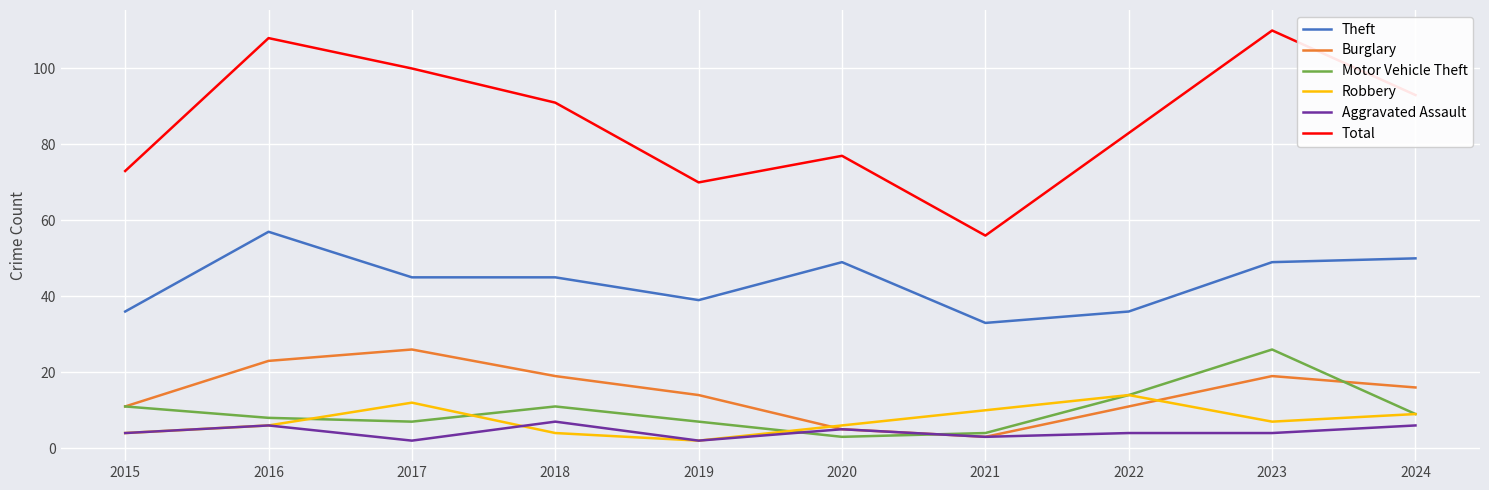

Reading left to right, transcribe all the data shown in this chart.

Theft: 2015=36	2016=57	2017=45	2018=45	2019=39	2020=49	2021=33	2022=36	2023=49	2024=50
Burglary: 2015=11	2016=23	2017=26	2018=19	2019=14	2020=5	2021=3	2022=11	2023=19	2024=16
Motor Vehicle Theft: 2015=11	2016=8	2017=7	2018=11	2019=7	2020=3	2021=4	2022=14	2023=26	2024=9
Robbery: 2015=4	2016=6	2017=12	2018=4	2019=2	2020=6	2021=10	2022=14	2023=7	2024=9
Aggravated Assault: 2015=4	2016=6	2017=2	2018=7	2019=2	2020=5	2021=3	2022=4	2023=4	2024=6
Total: 2015=73	2016=108	2017=100	2018=91	2019=70	2020=77	2021=56	2022=83	2023=110	2024=93